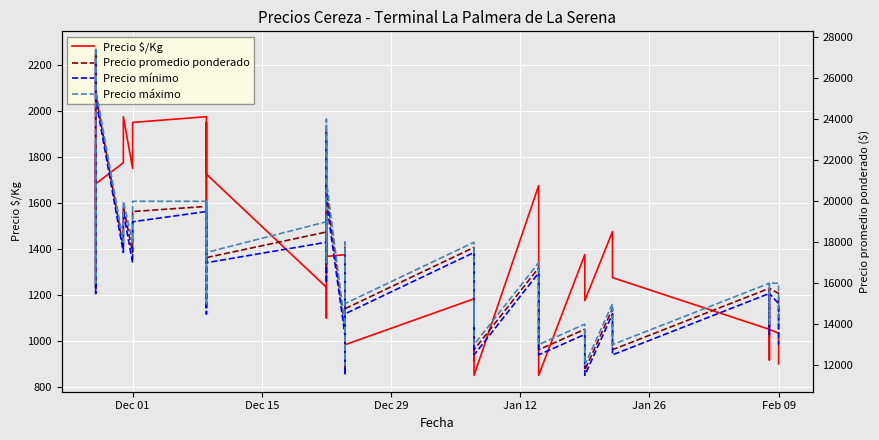

The Precio mínimo series shows 6742 at Dec 01. True or false?

False